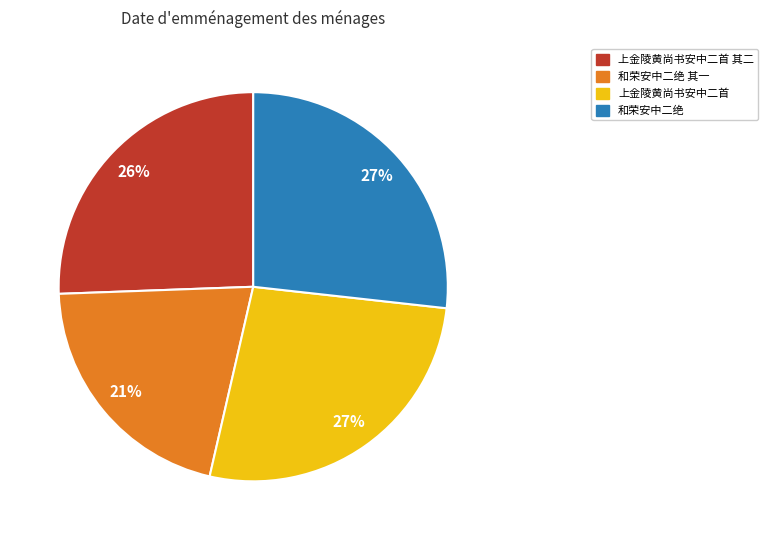

Does any single category account for the majority?

No